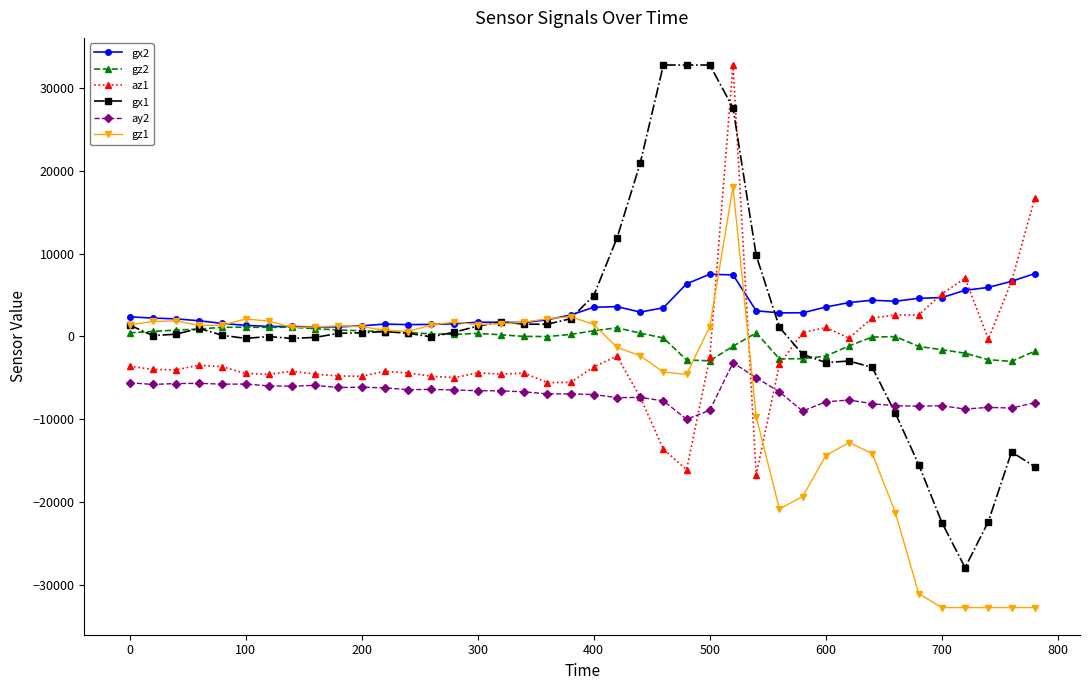

What is the smallest value displayed?

-32768